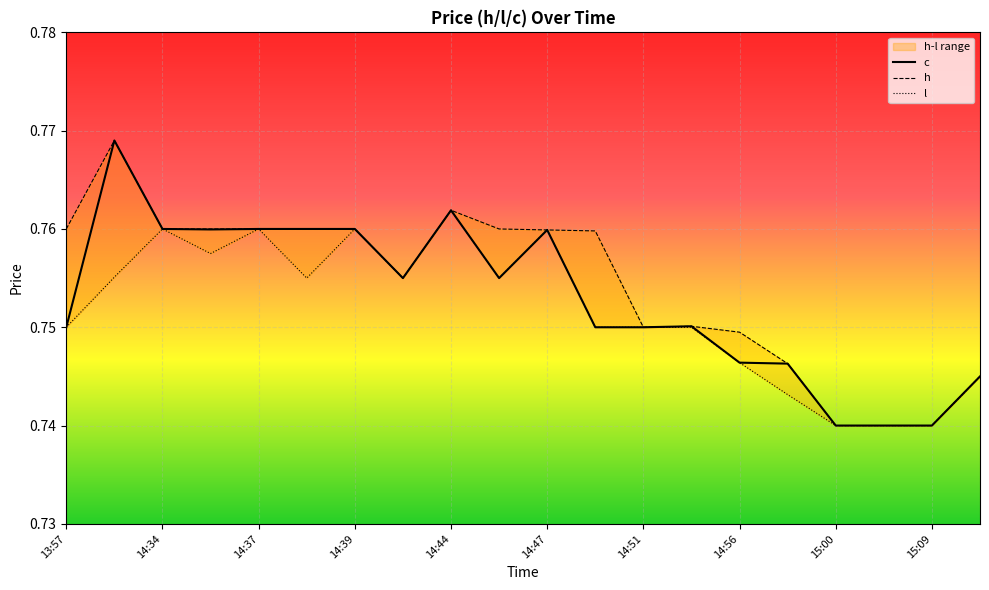

True or false: l and c intersect in this chart.

False